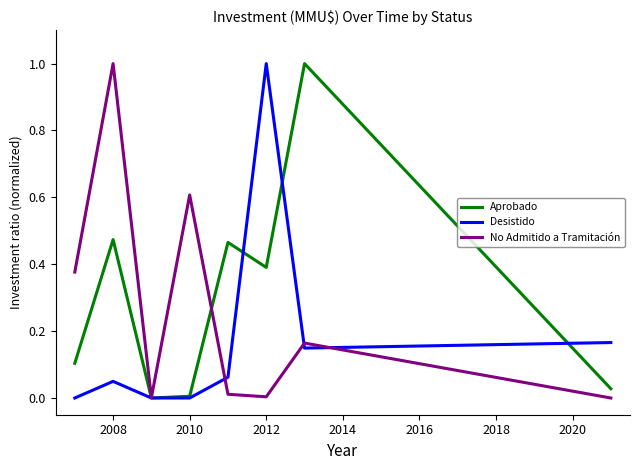

Which series has the largest total across all categories?

Aprobado